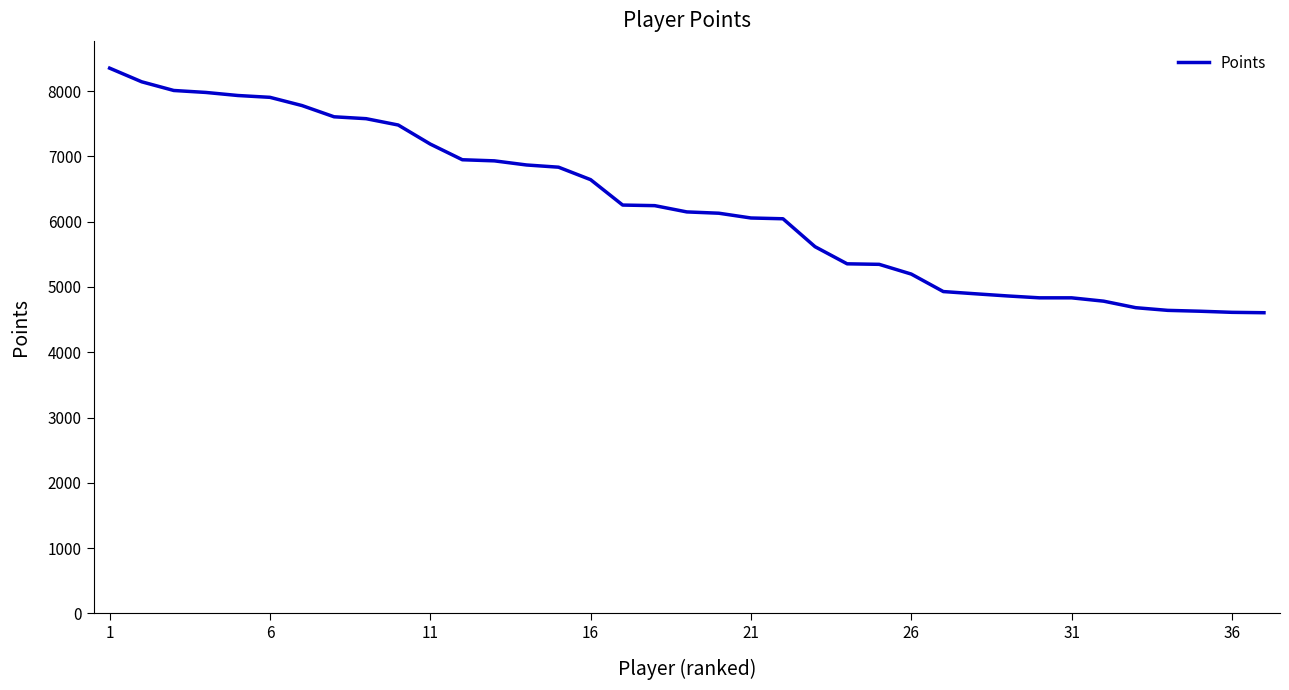

What is the difference between the second highest and minimum values?

3537